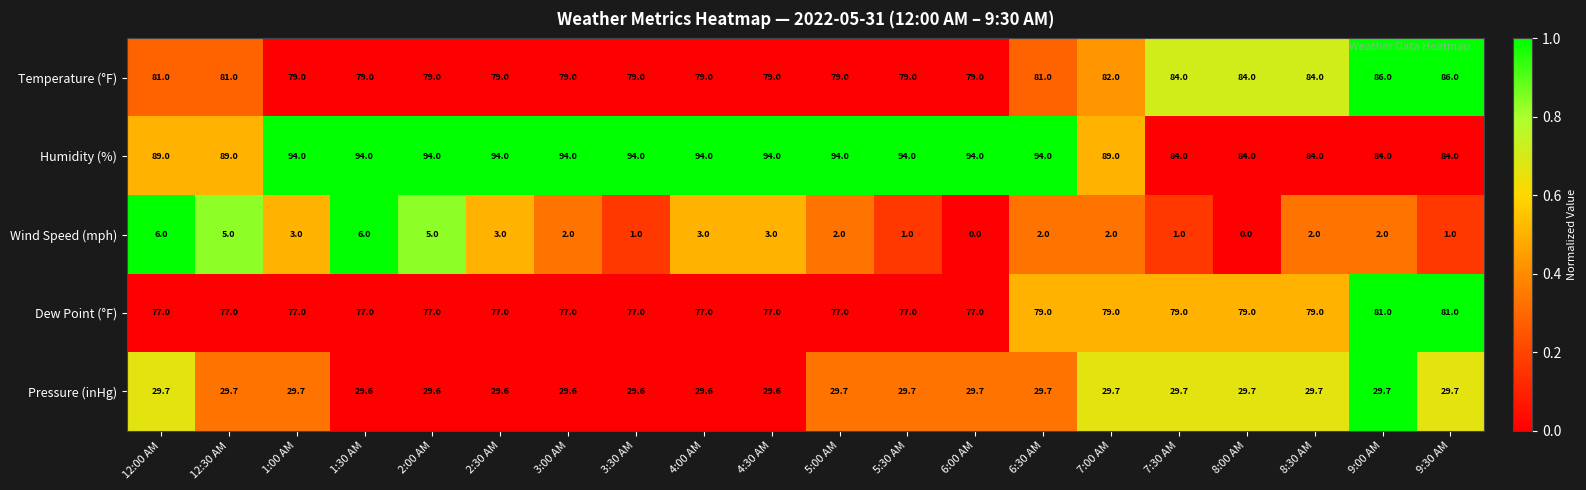

How many data points in Temperature (°F) are above 79?

9